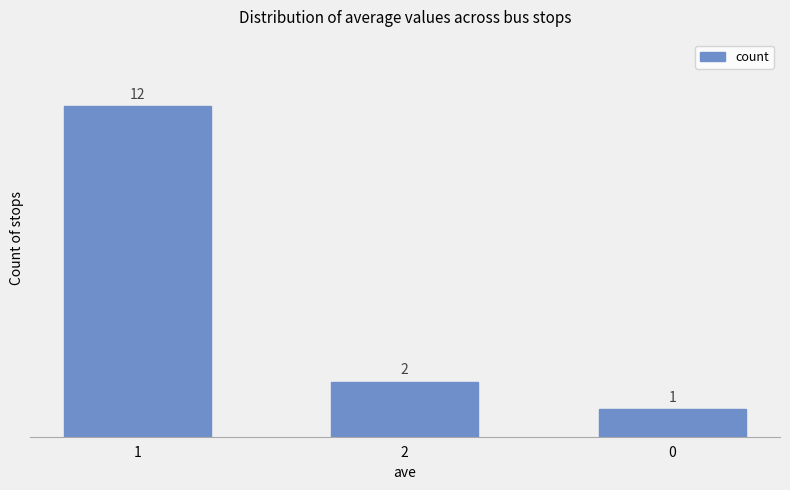

Rank the categories by value from lowest to highest.

0, 2, 1